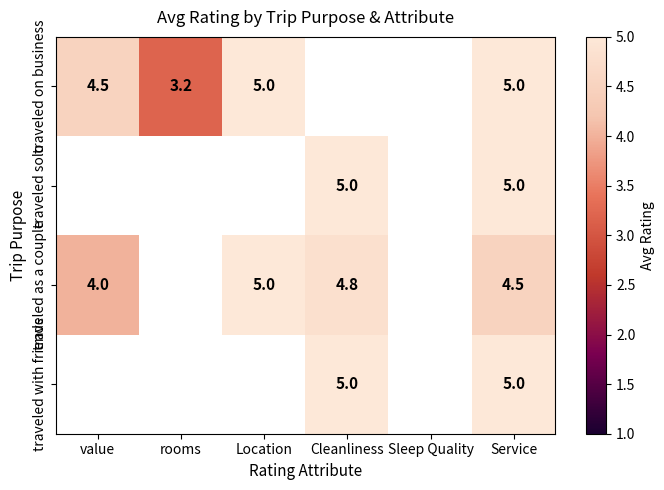

Is it true that traveled solo equals 5.0 at Service?

True